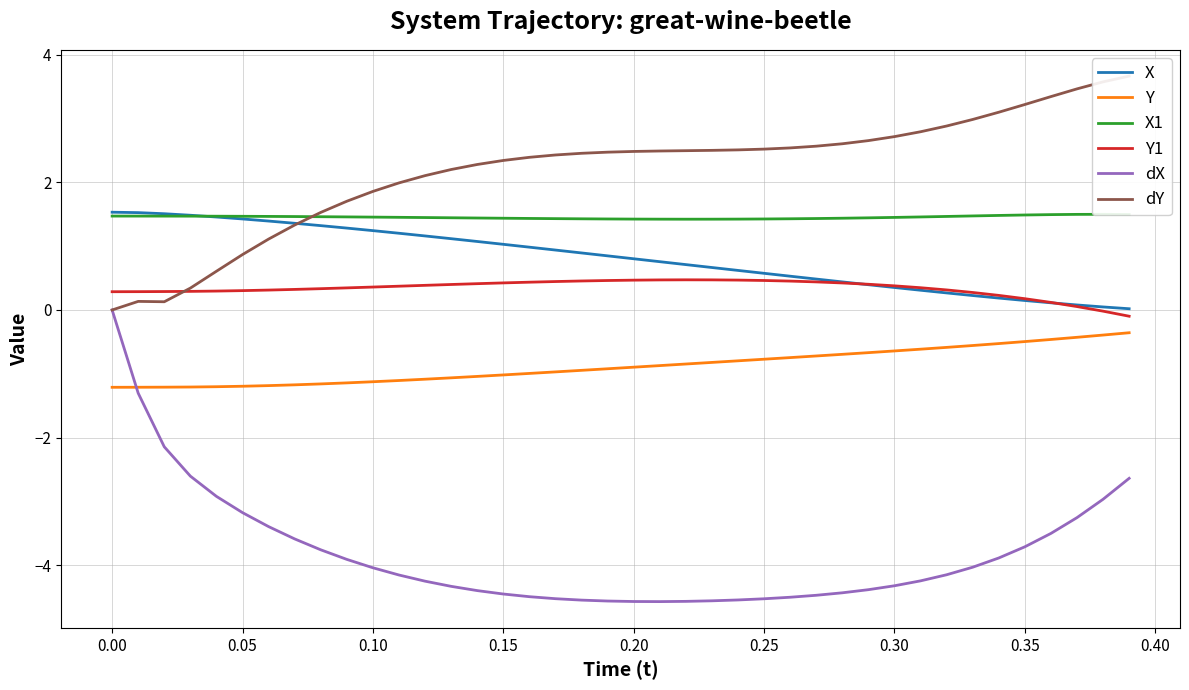

Count the number of categories in the chart.

40